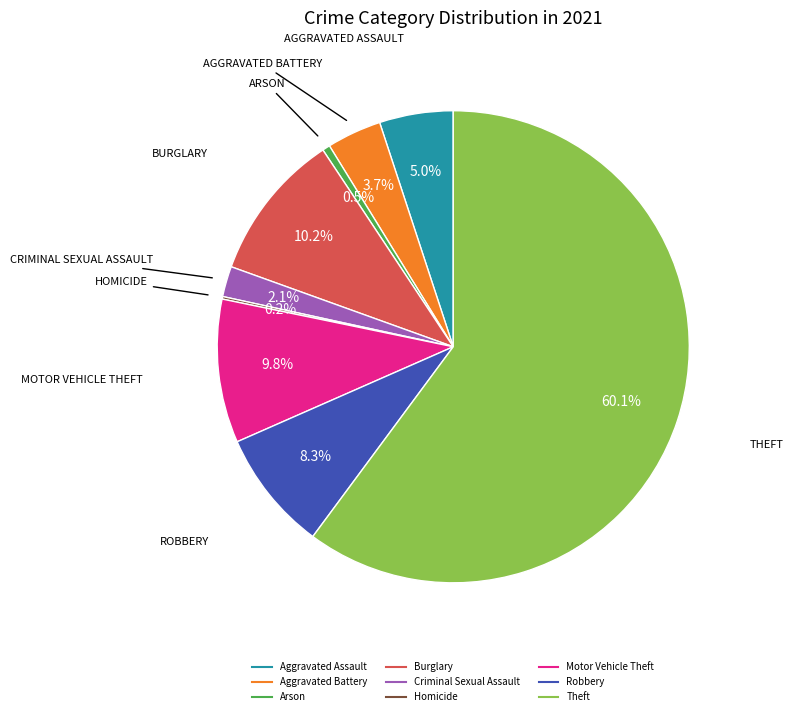

True or false: Theft accounts for 60% of the total.

True